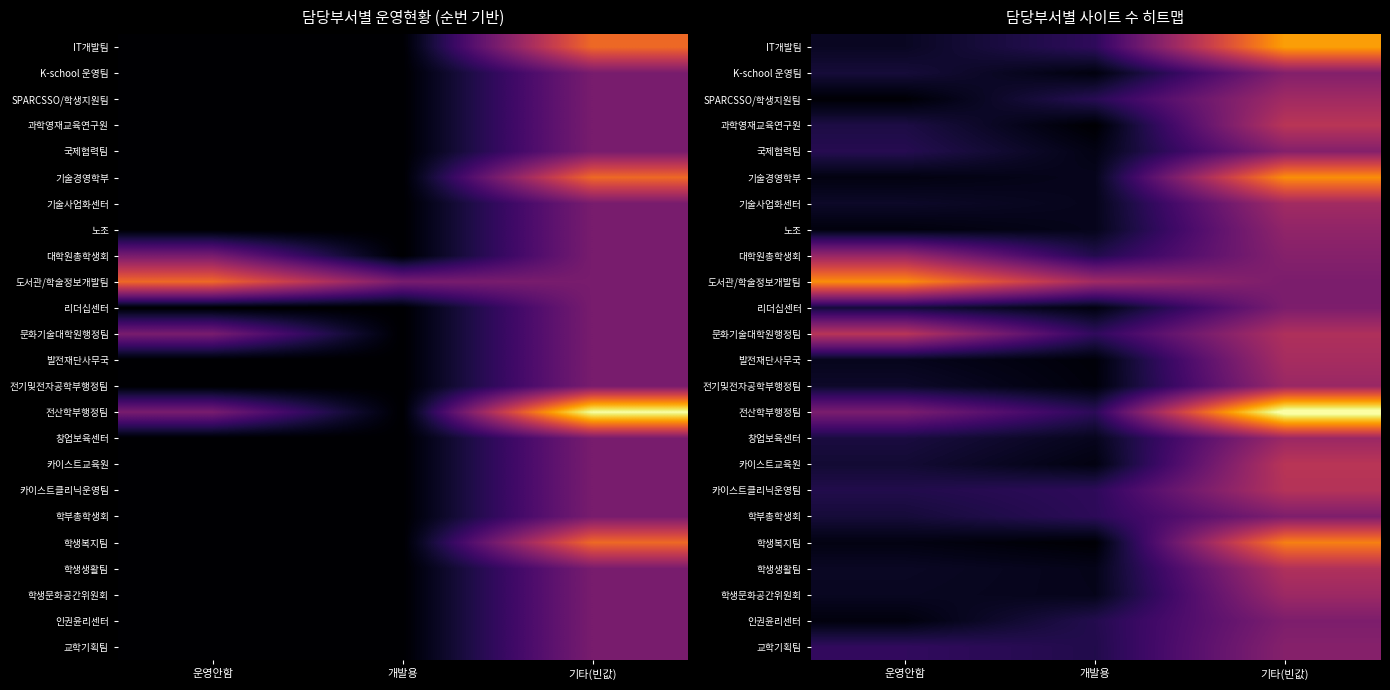

Is it true that 노조 equals 0.1 at 운영안함?

True